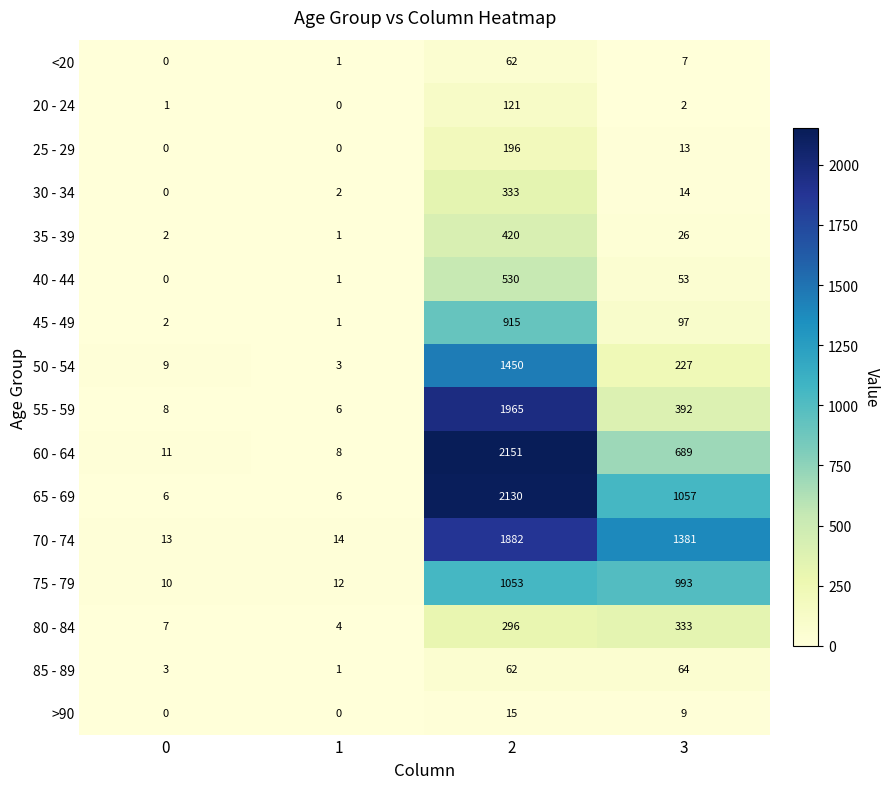

Is the value of 40 - 44 at 2 greater than the value of 45 - 49 at 2?

No